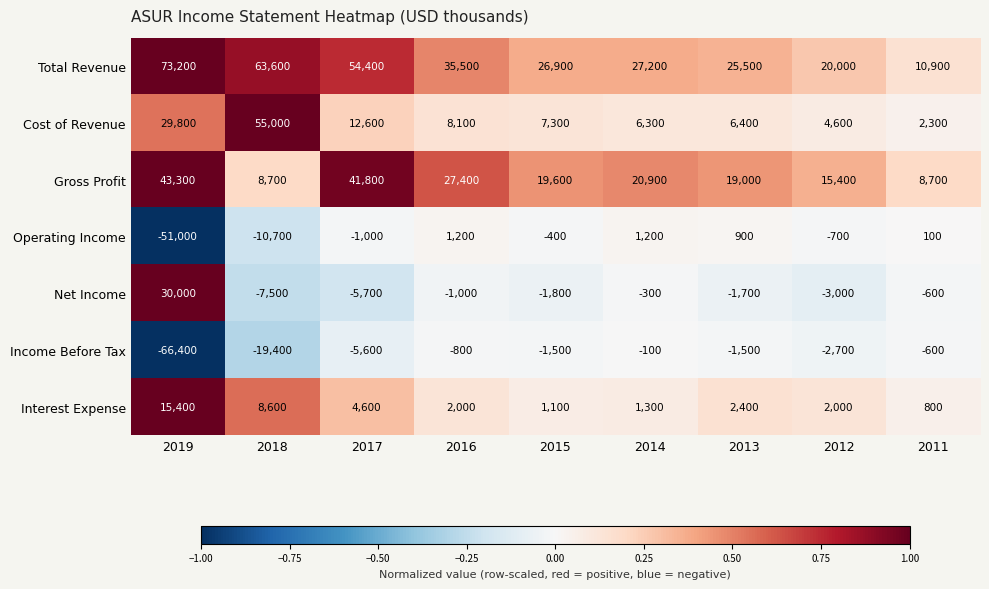

At how many categories does at least one series exceed 20357?

7